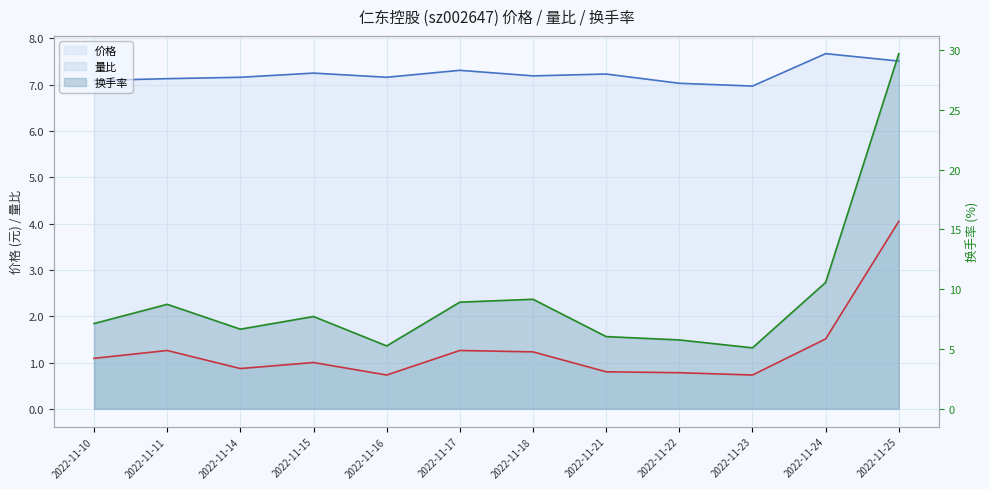

At which label is 量比 closest to 2?

2022-11-24